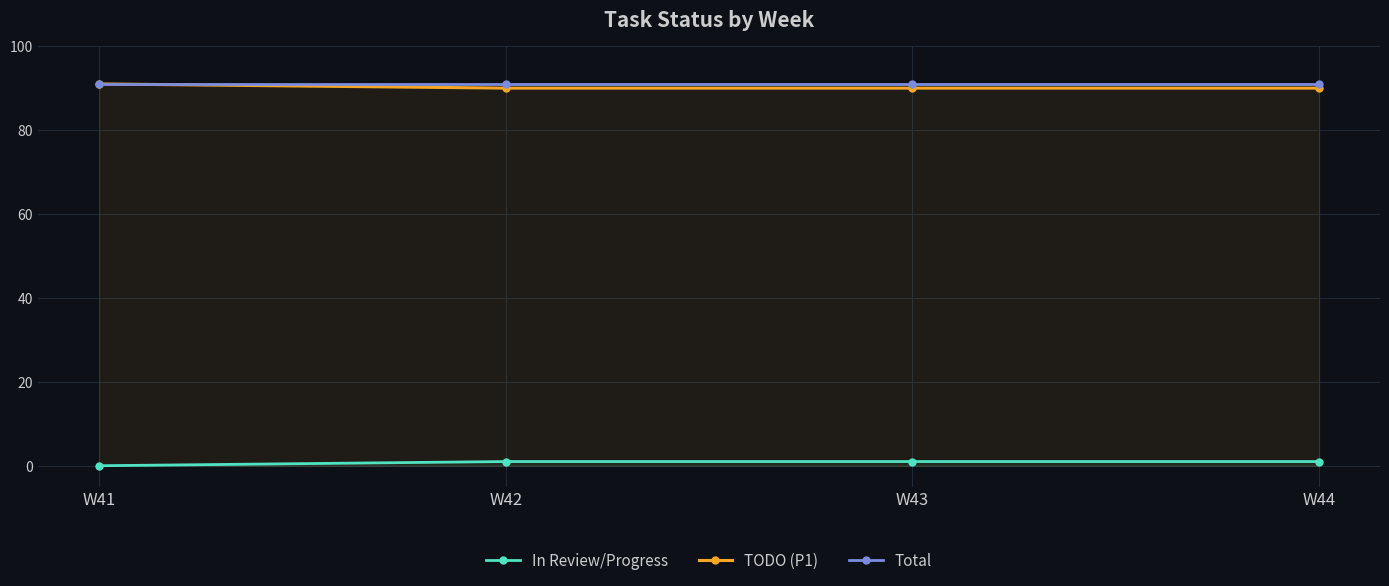

True or false: Total and TODO (P1) intersect in this chart.

False